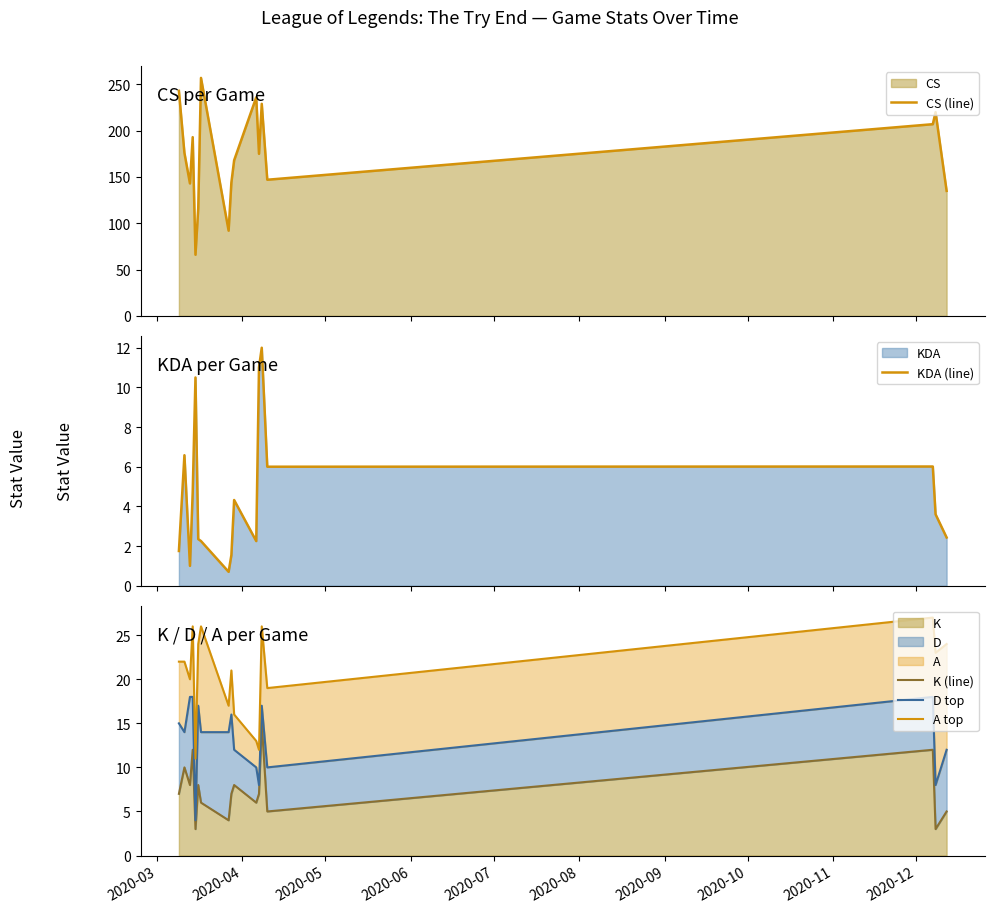

What is the highest value of the K series?

15